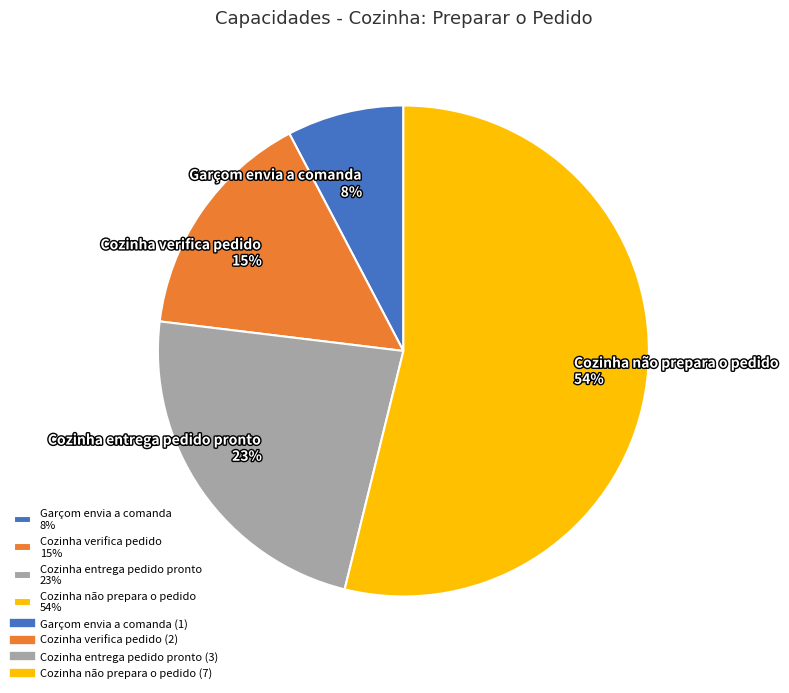

Does Cozinha entrega pedido pronto account for over 50% of the chart?

No